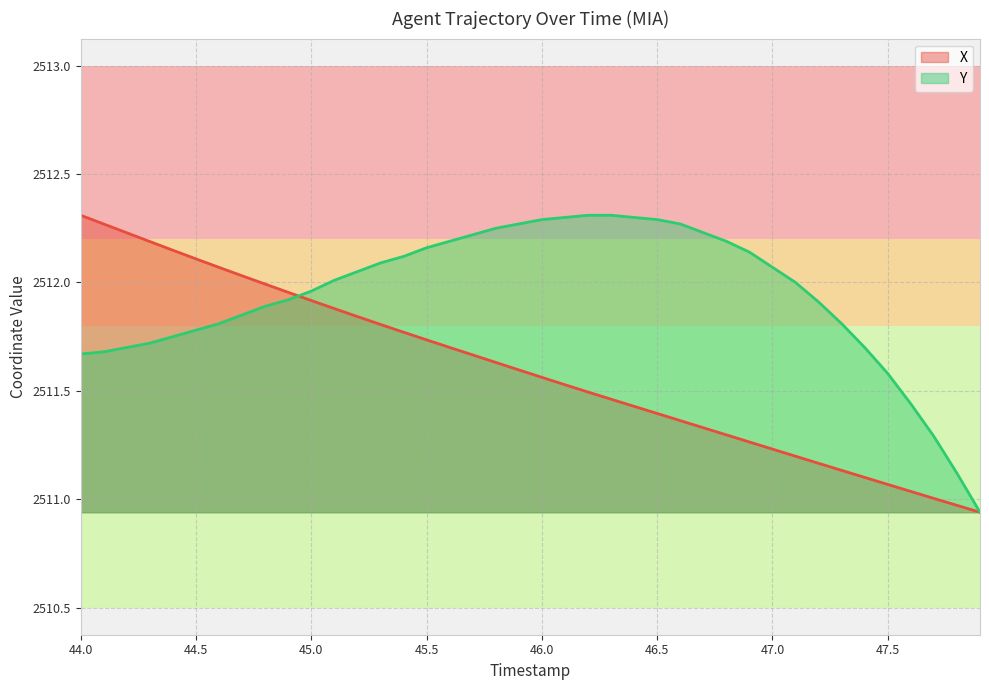

Where is Y nearest to the value 2511?

47.9